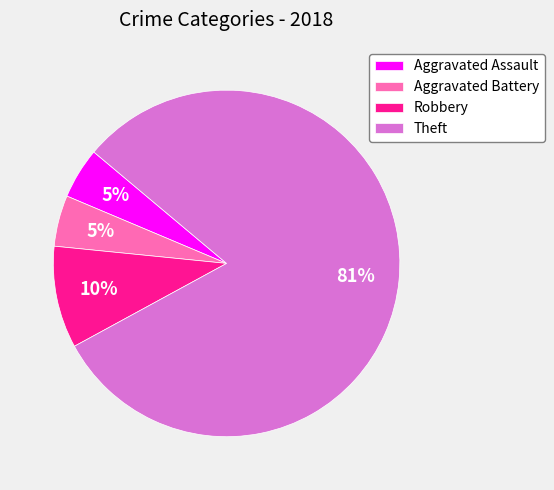

Is there any slice that represents more than half of the pie?

Yes